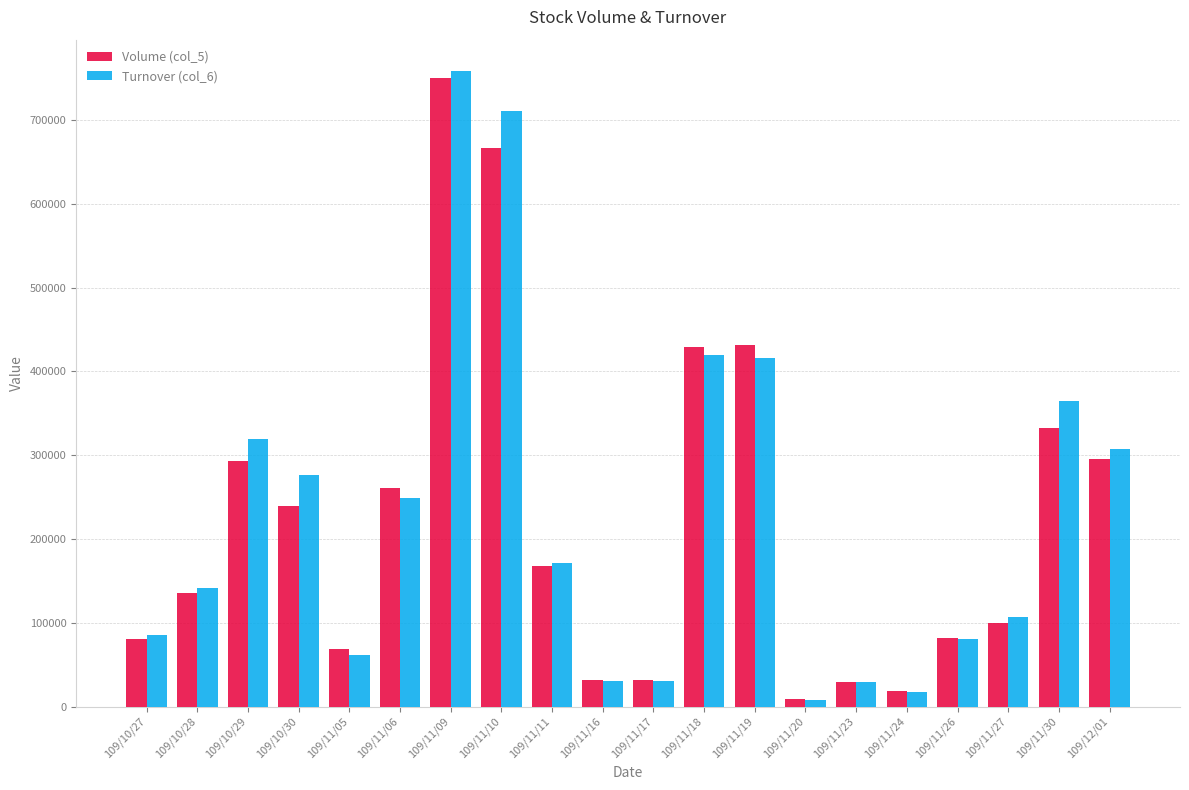

What is the spread (max minus min) of values at 109/10/27?

4860